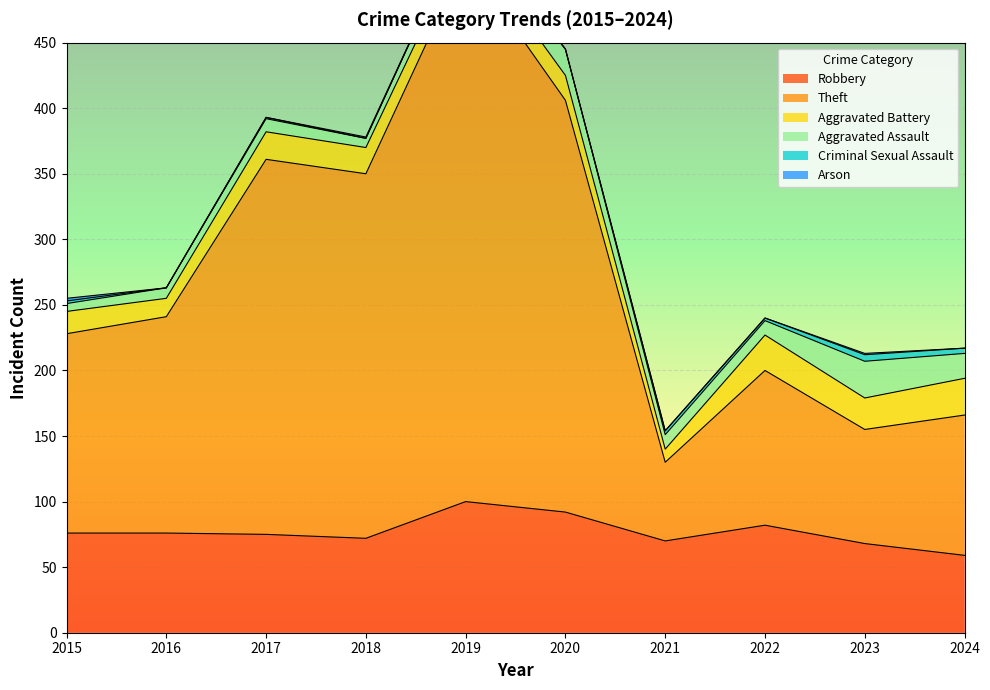

Reading left to right, extract all data points from this chart.

Robbery: 2015=76	2016=76	2017=75	2018=72	2019=100	2020=92	2021=70	2022=82	2023=68	2024=59
Theft: 2015=152	2016=165	2017=286	2018=278	2019=414	2020=314	2021=60	2022=118	2023=87	2024=107
Aggravated Battery: 2015=17	2016=14	2017=21	2018=20	2019=16	2020=19	2021=10	2022=27	2023=24	2024=28
Aggravated Assault: 2015=6	2016=8	2017=10	2018=7	2019=13	2020=20	2021=11	2022=11	2023=28	2024=19
Criminal Sexual Assault: 2015=2	2016=0	2017=1	2018=0	2019=0	2020=0	2021=3	2022=2	2023=5	2024=4
Arson: 2015=2	2016=0	2017=0	2018=1	2019=0	2020=0	2021=0	2022=0	2023=1	2024=0